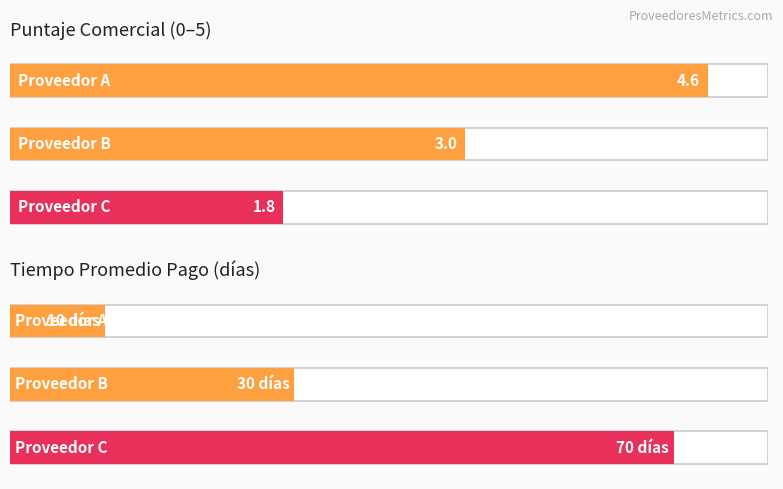

At how many categories does at least one series exceed 7?

3